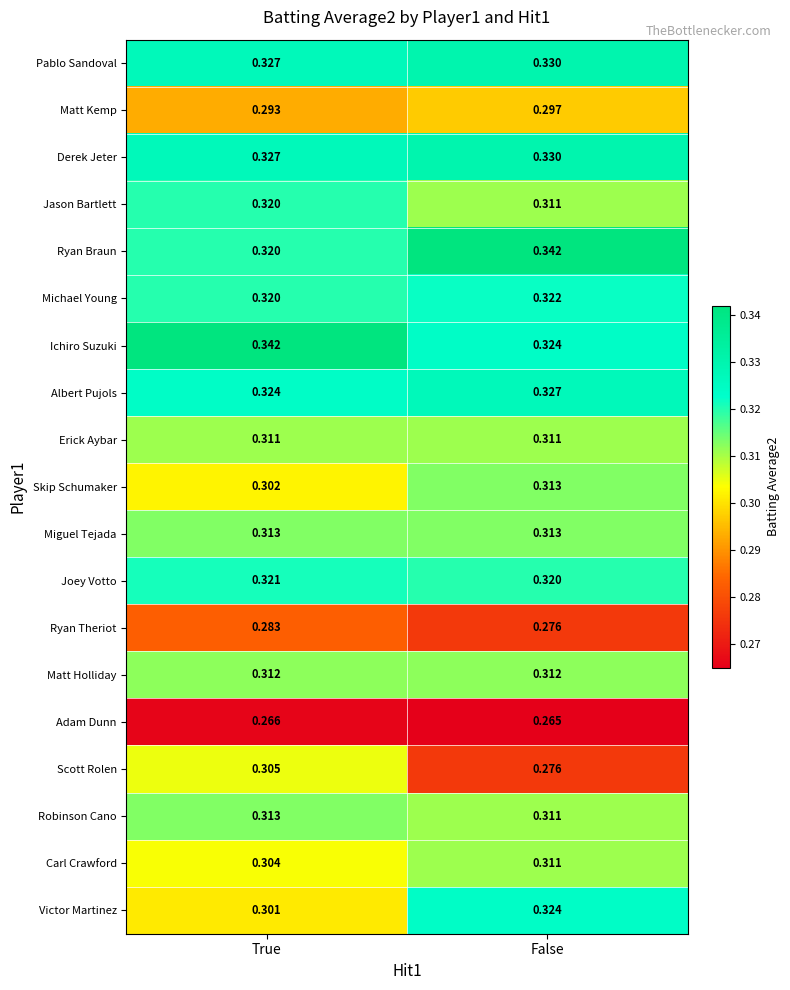

At how many categories does at least one series exceed 0?

2